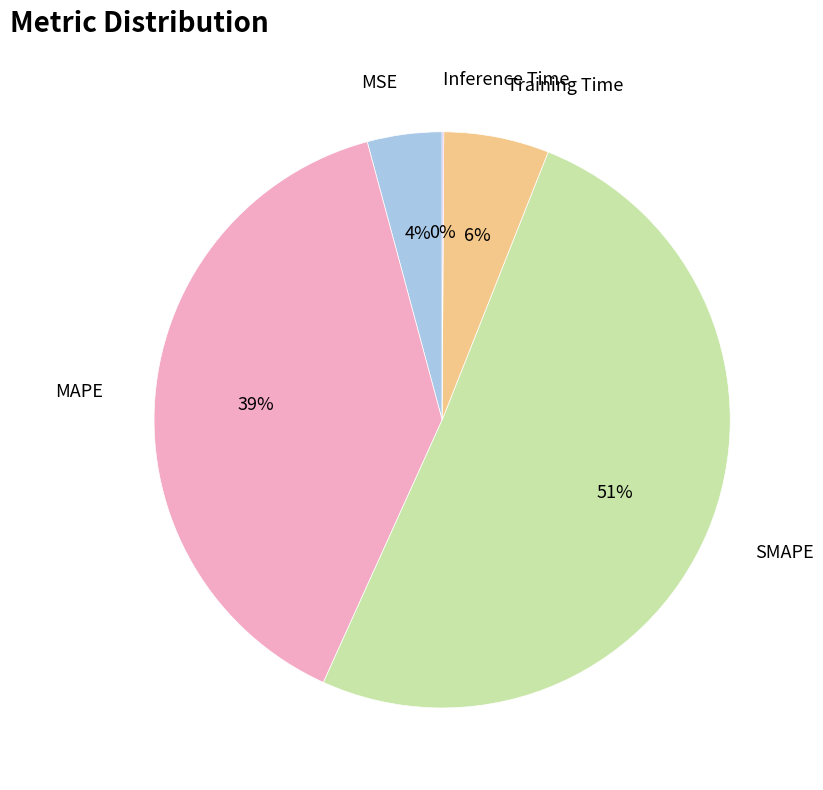

Is there any slice that represents more than half of the pie?

Yes